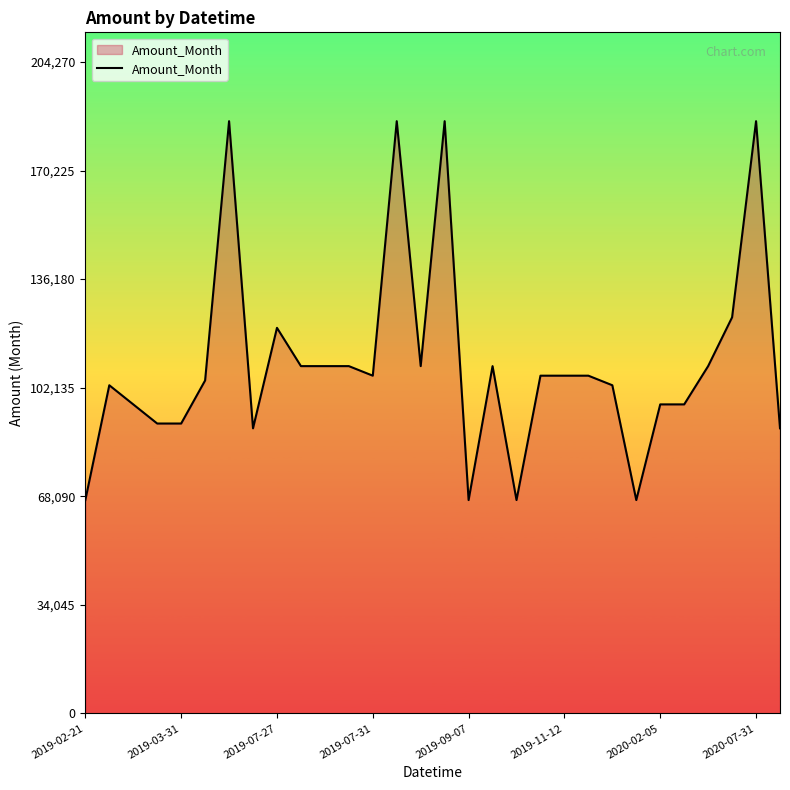

What is the greatest value displayed?

185700